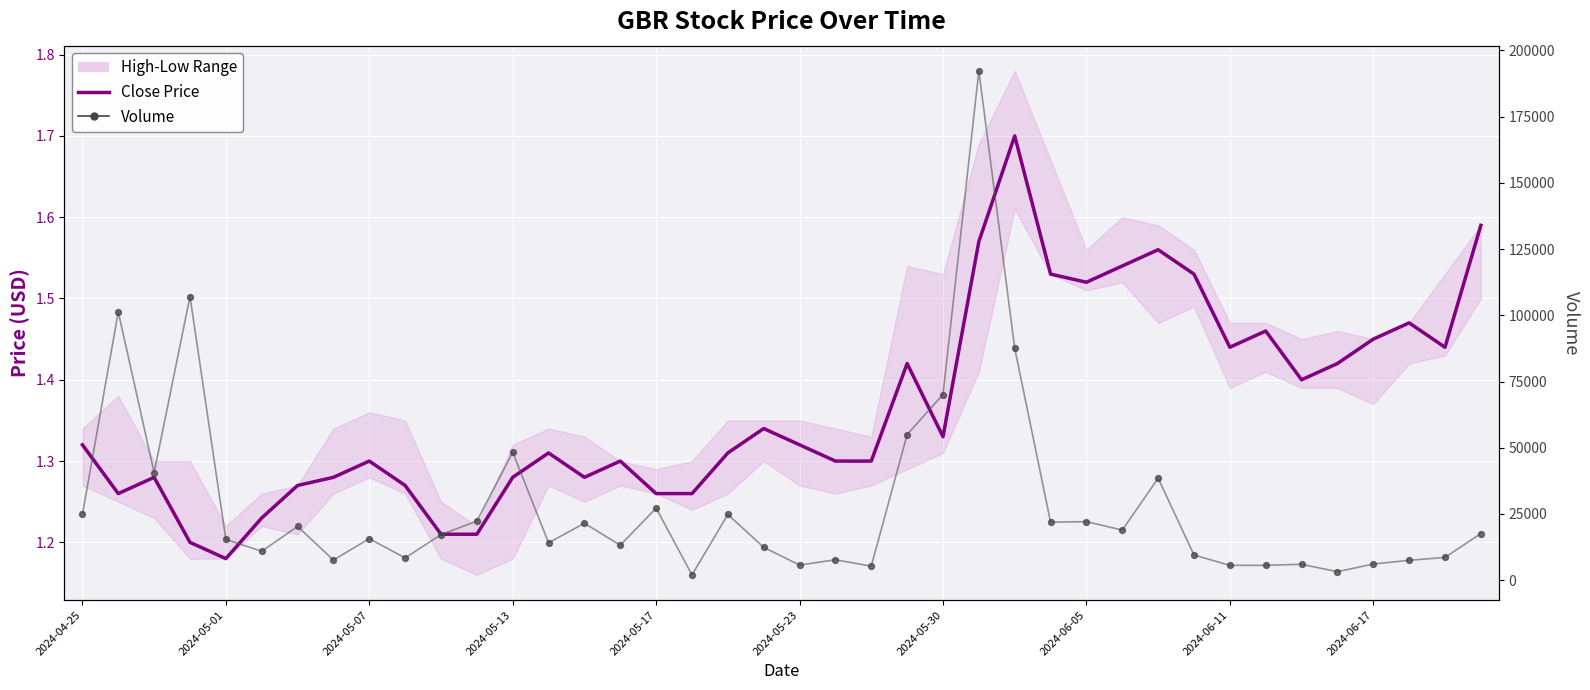

Which series has the largest total across all categories?

Volume